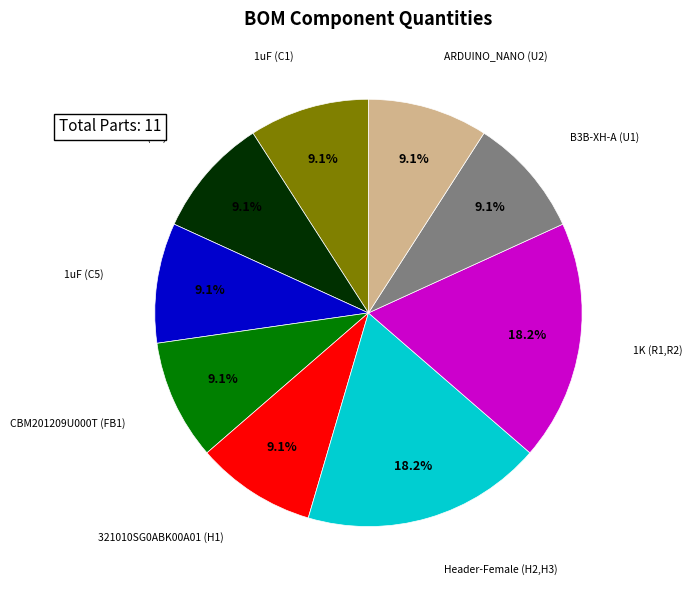

What percentage is the 10nF (C2) slice, to the nearest percent?

9%